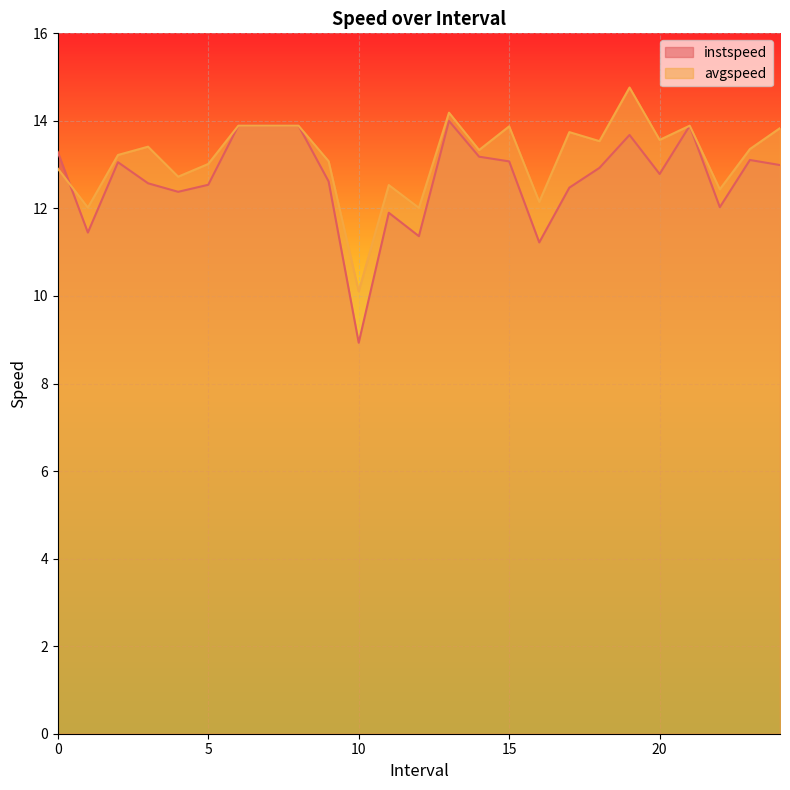

After their last crossing, which series has the higher values: instspeed or avgspeed?

avgspeed